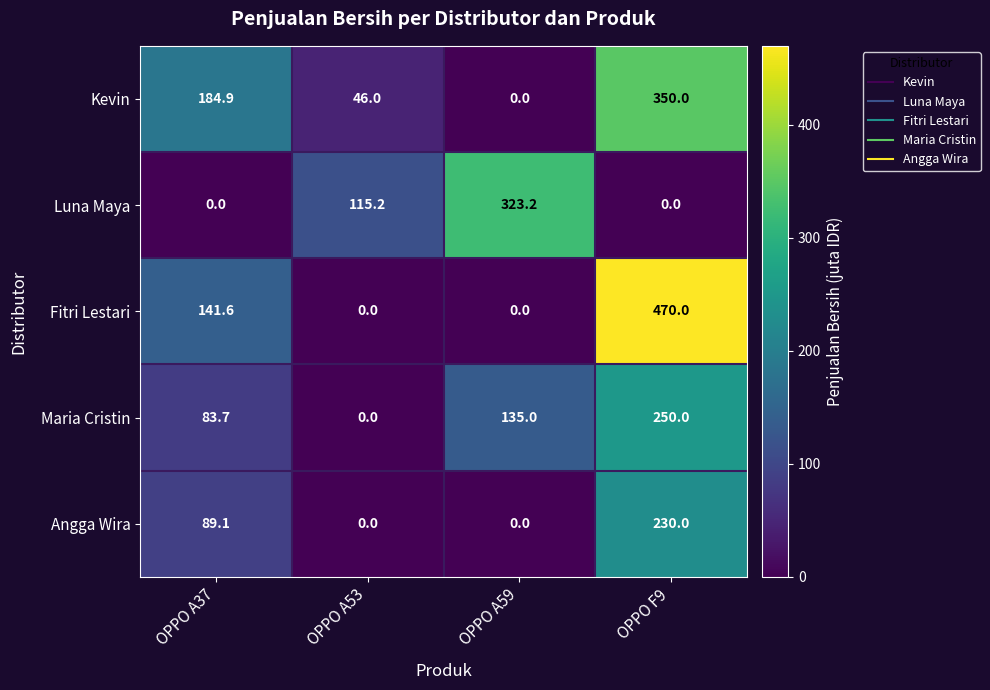

At how many categories does at least one series exceed 243?

2